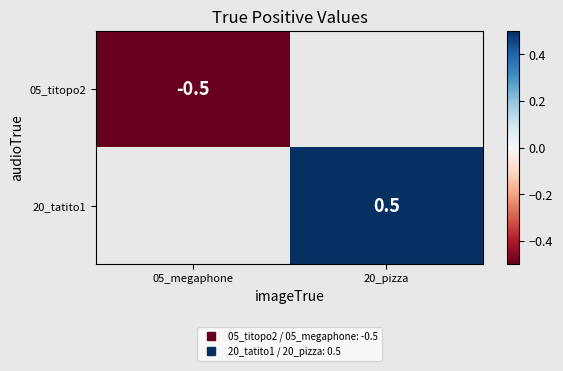

Which has a higher value, 05_megaphone or 20_pizza?

20_pizza